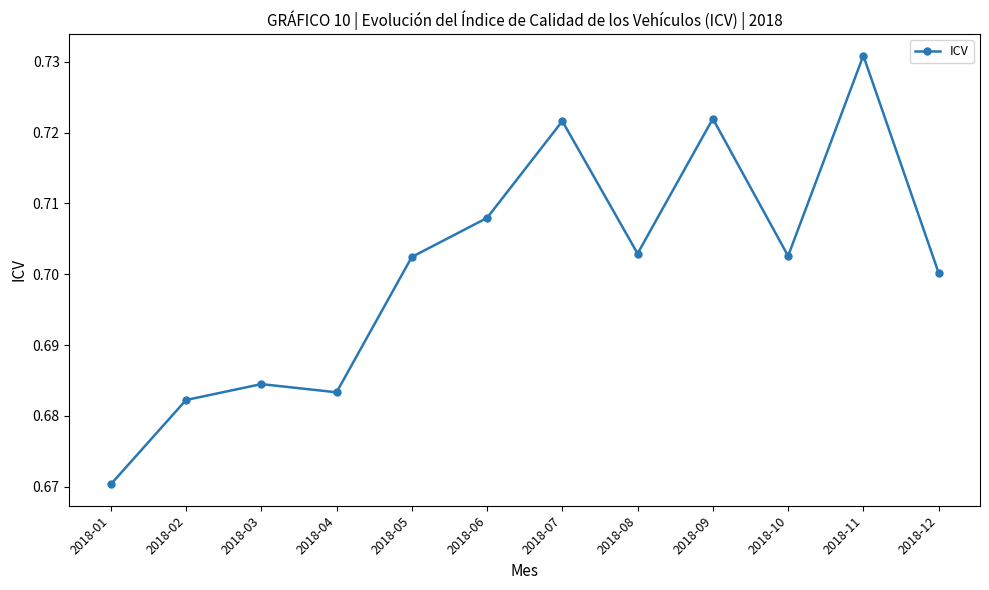

Where is the data nearest to the value 0?

2018-01